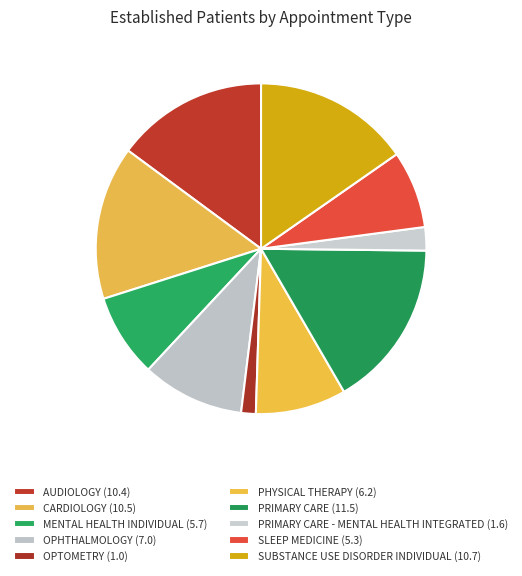

Rank the categories by value from lowest to highest.

OPTOMETRY, PRIMARY CARE - MENTAL HEALTH INTEGRATED, SLEEP MEDICINE, MENTAL HEALTH INDIVIDUAL, PHYSICAL THERAPY, OPHTHALMOLOGY, AUDIOLOGY, CARDIOLOGY, SUBSTANCE USE DISORDER INDIVIDUAL, PRIMARY CARE